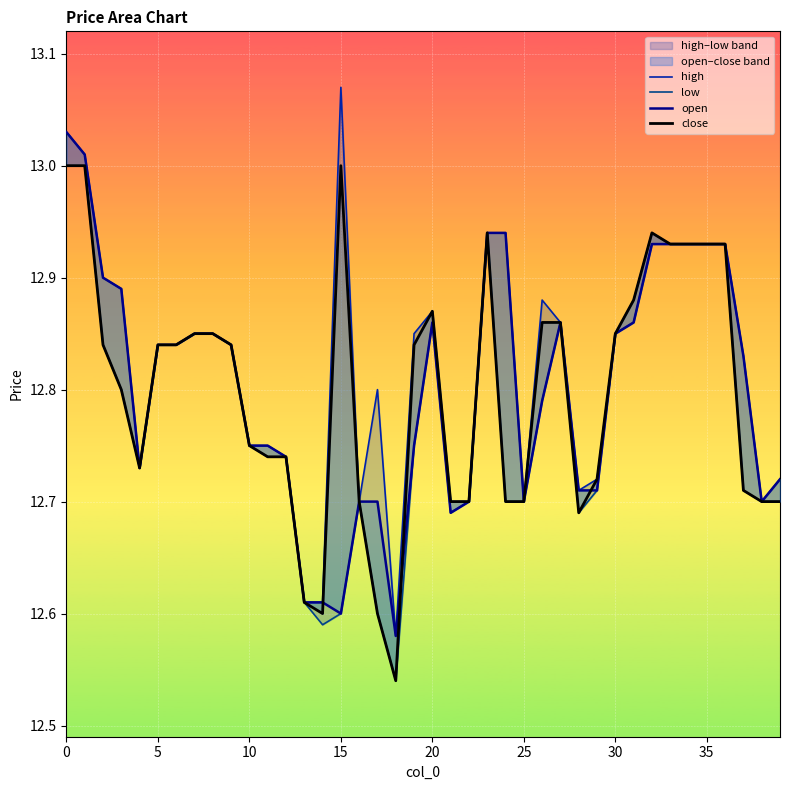

Rank the series by their maximum value, from highest to lowest.

high, open, low, close